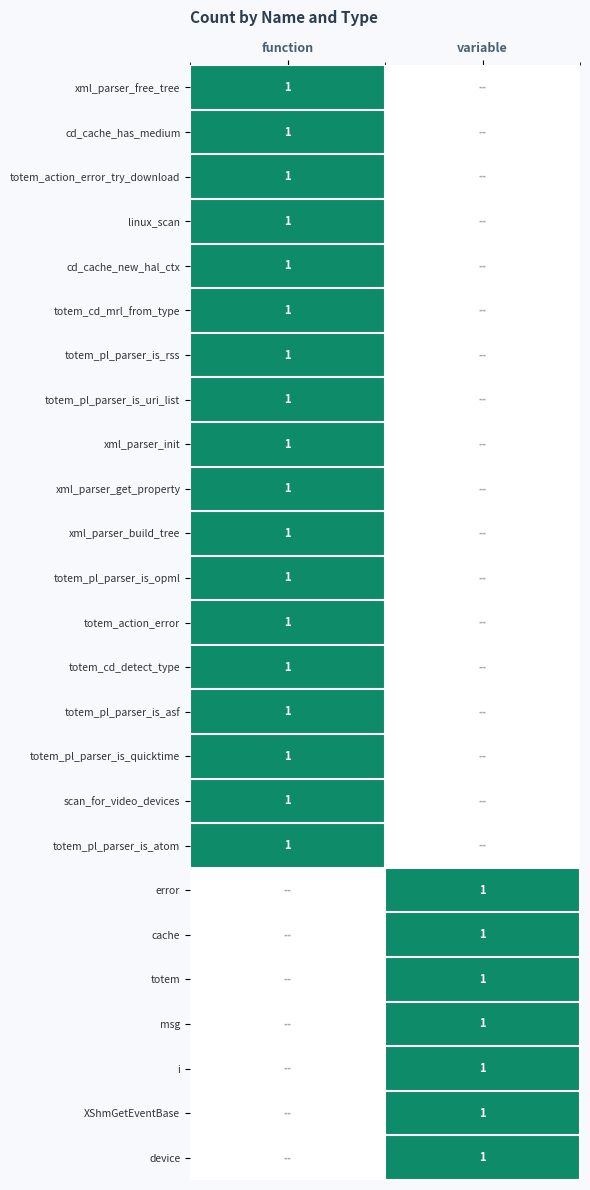

The value of XShmGetEventBase at variable is 1. True or false?

True